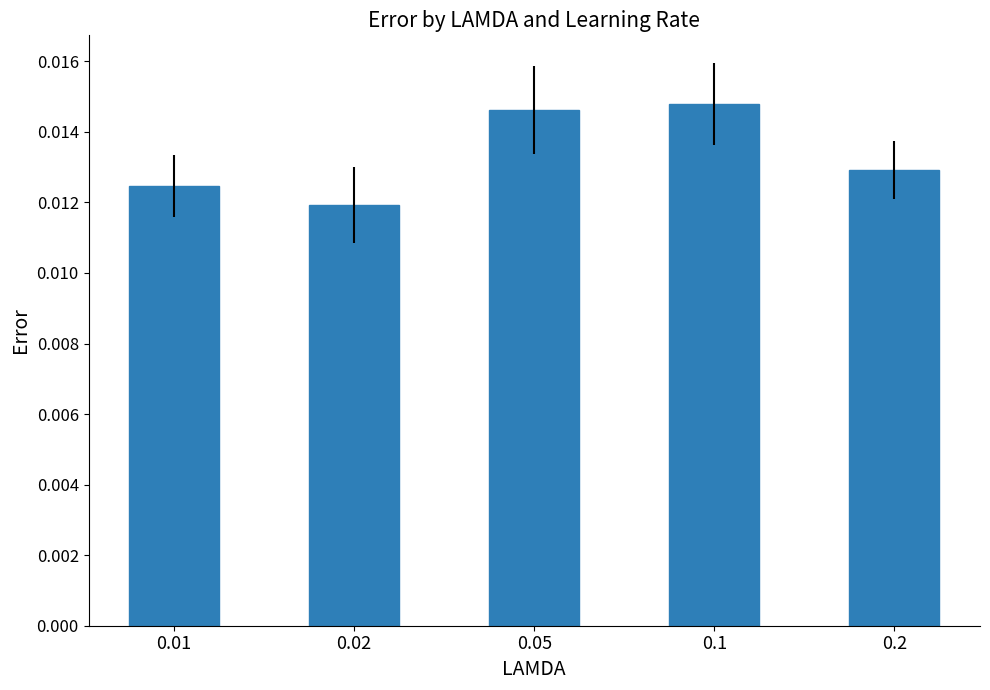

What is the label of the 2nd bar from the right?

0.1